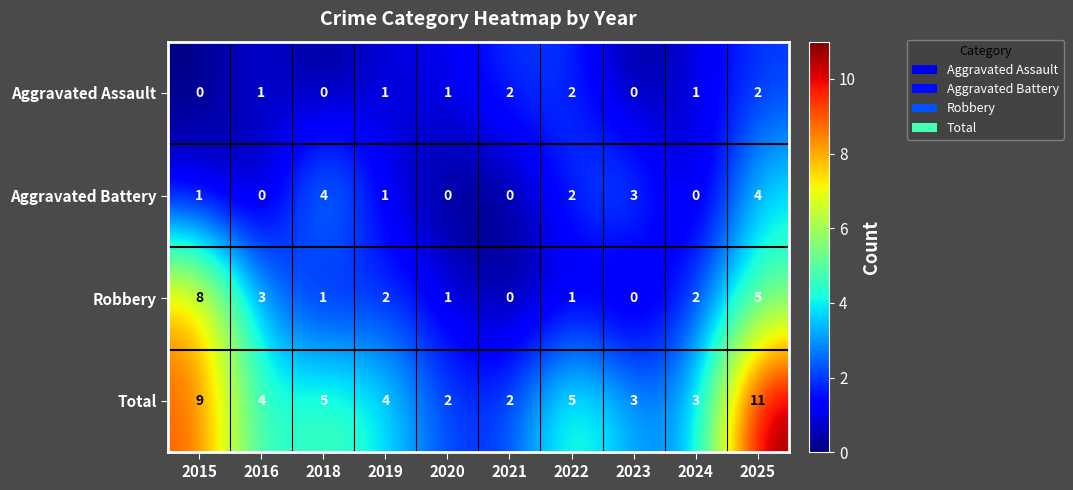

Count the number of data series in this chart.

4